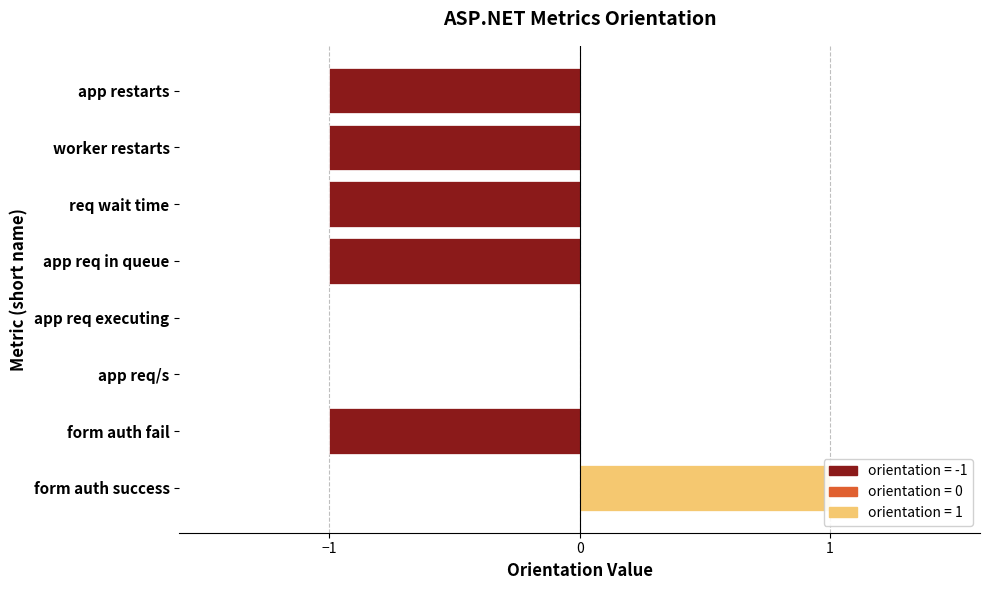

True or false: the data shows -1 at app req executing.

False